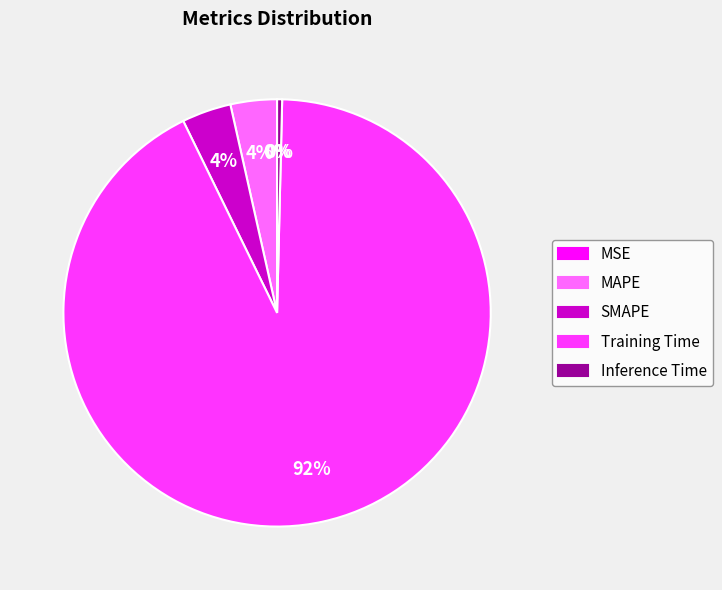

To the nearest percent, what percentage of the pie is Training Time?

92%